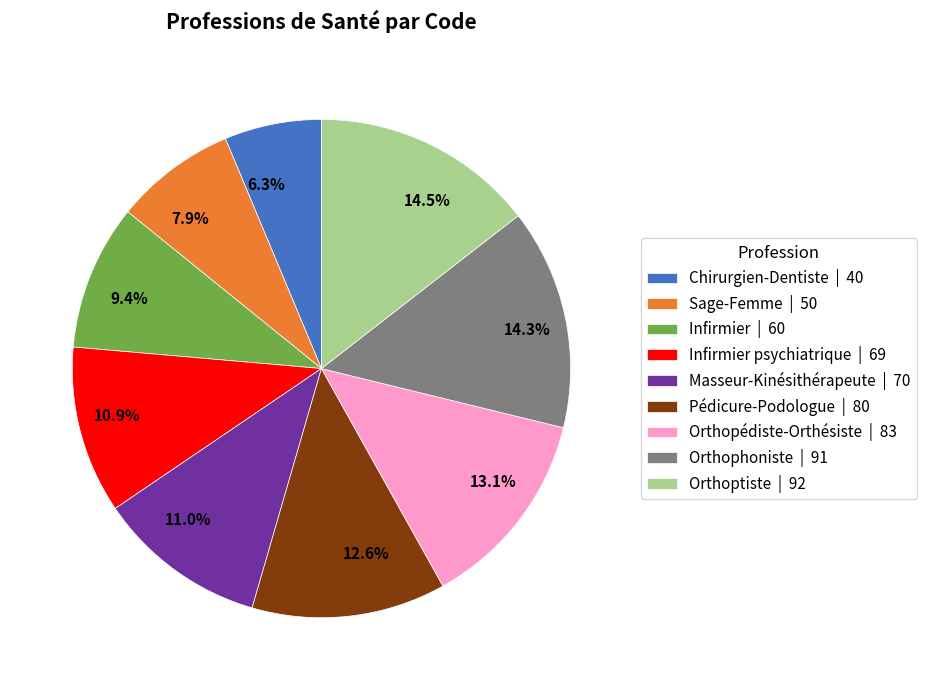

Is the sum of 14.5% and 11.0% greater than half?

No